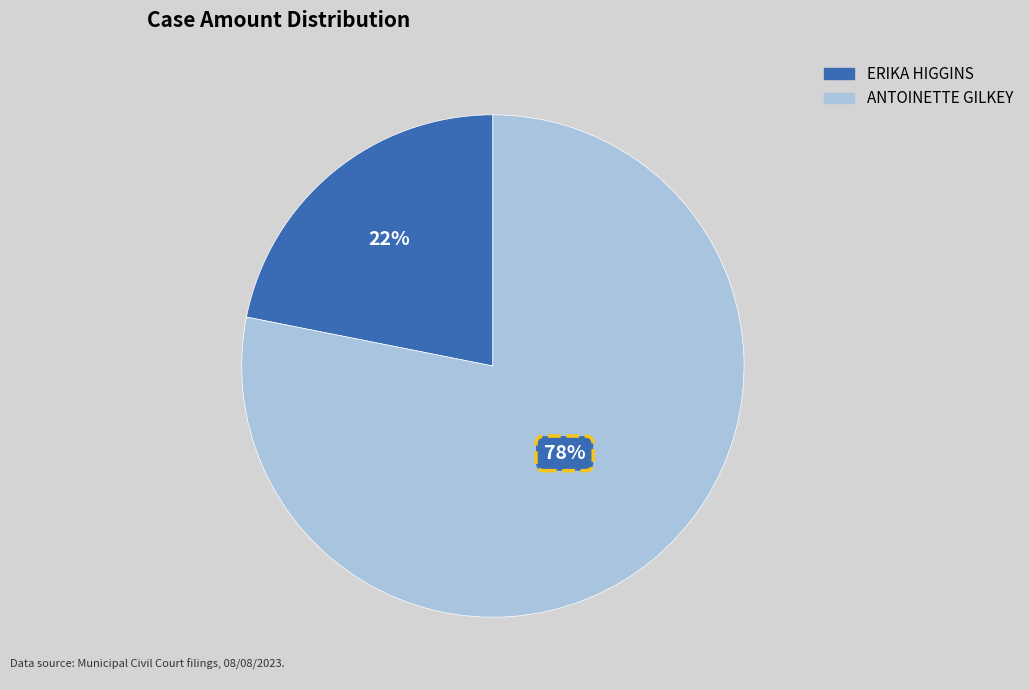

Rank the categories by value from highest to lowest.

ANTOINETTE GILKEY, ERIKA HIGGINS